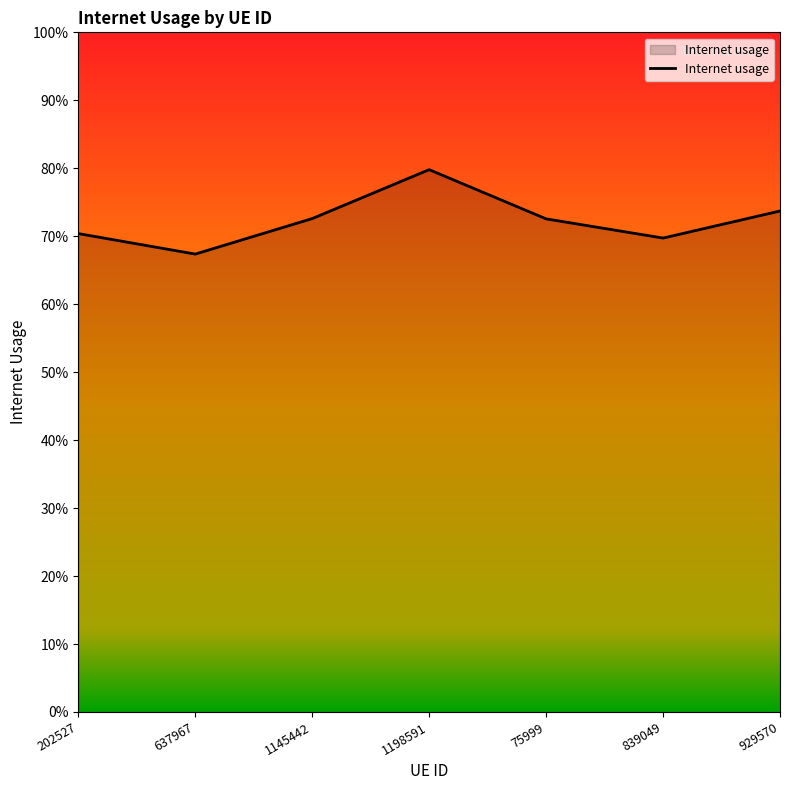

What is the value of the 2nd point from the left?

0.7